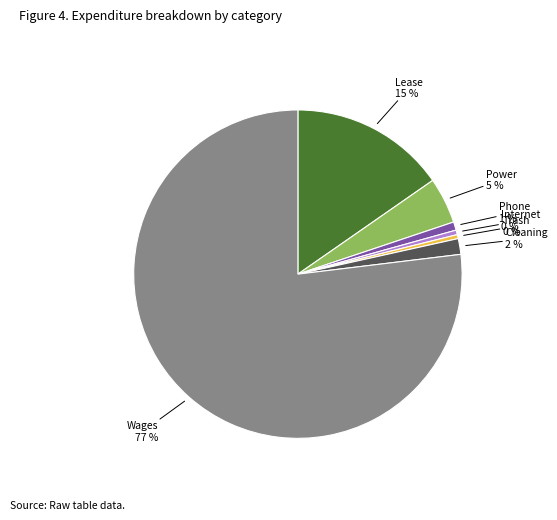

Is there a majority slice in this chart?

Yes